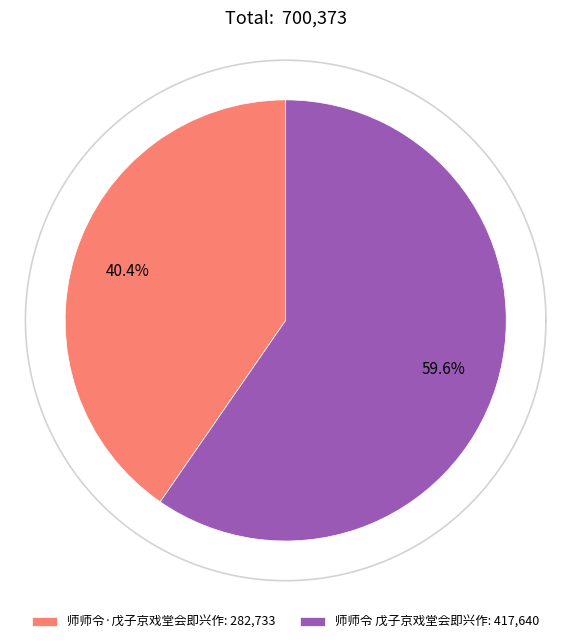

Is there any slice that represents more than half of the pie?

Yes